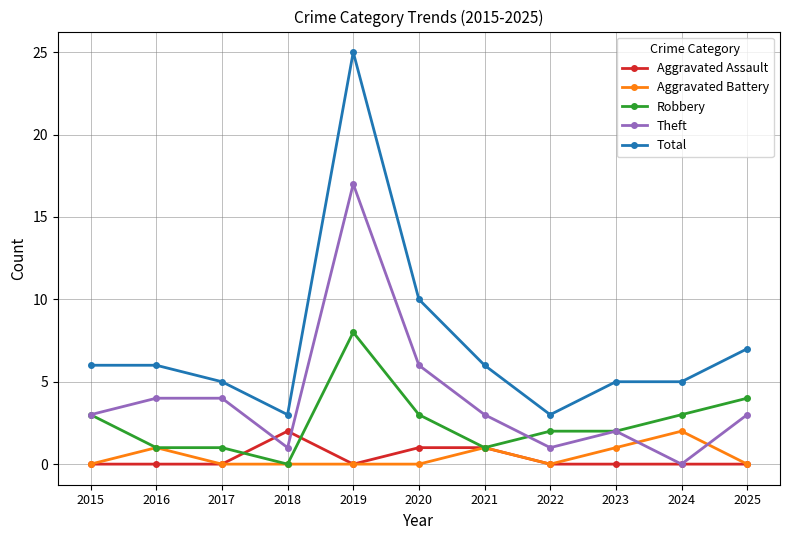

What is the value of the Total point at the 7th from the left?

6